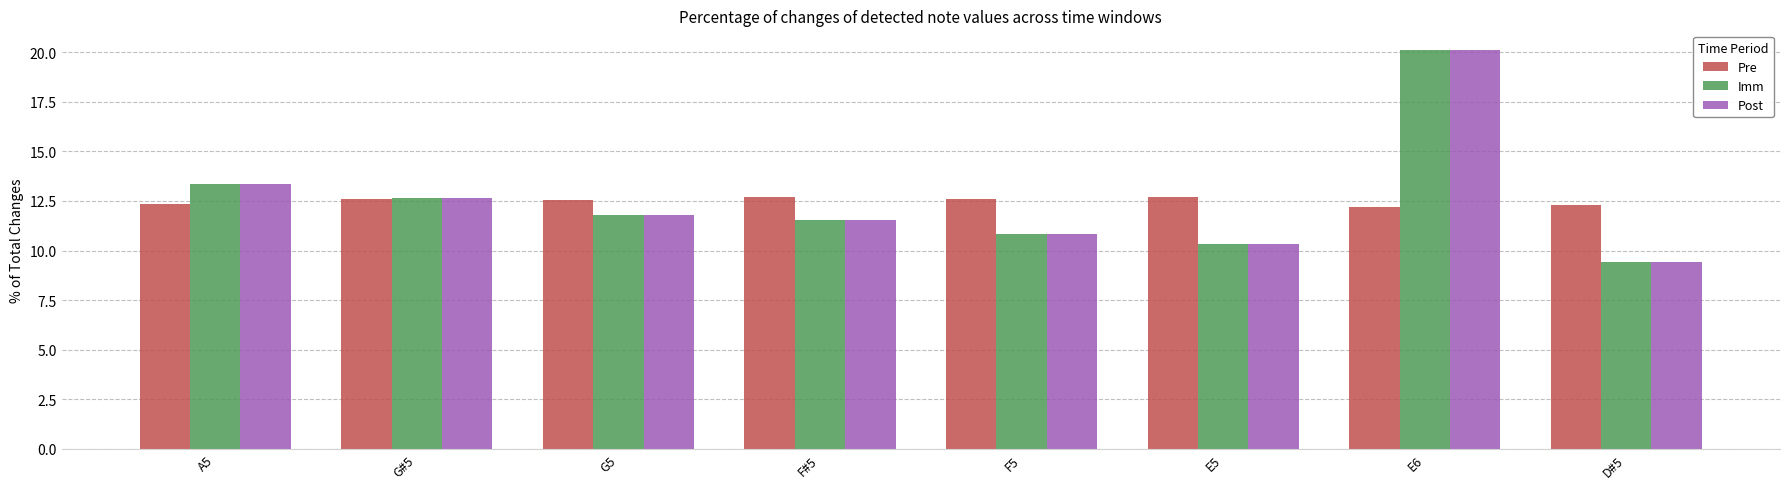

Between G#5 and D#5, which series saw the biggest shift?

Post